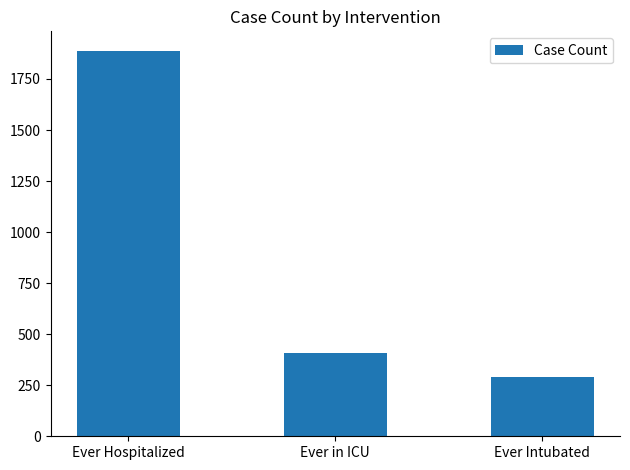

How many data points does each series have?

3